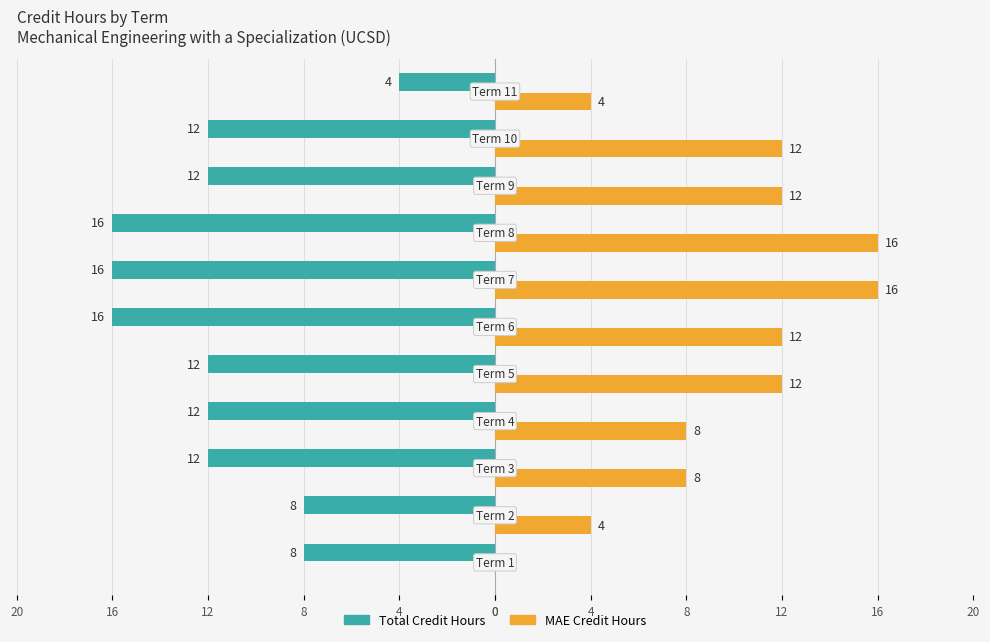

What are all the series names shown in the legend?

Total Credit Hours, MAE Credit Hours